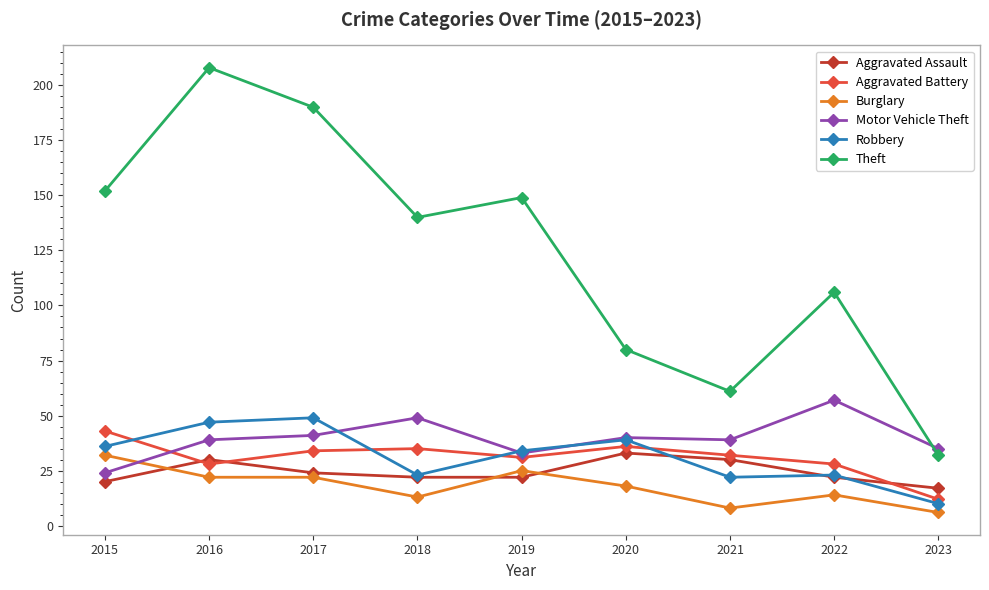

How many values in the Robbery series are below 34?

4